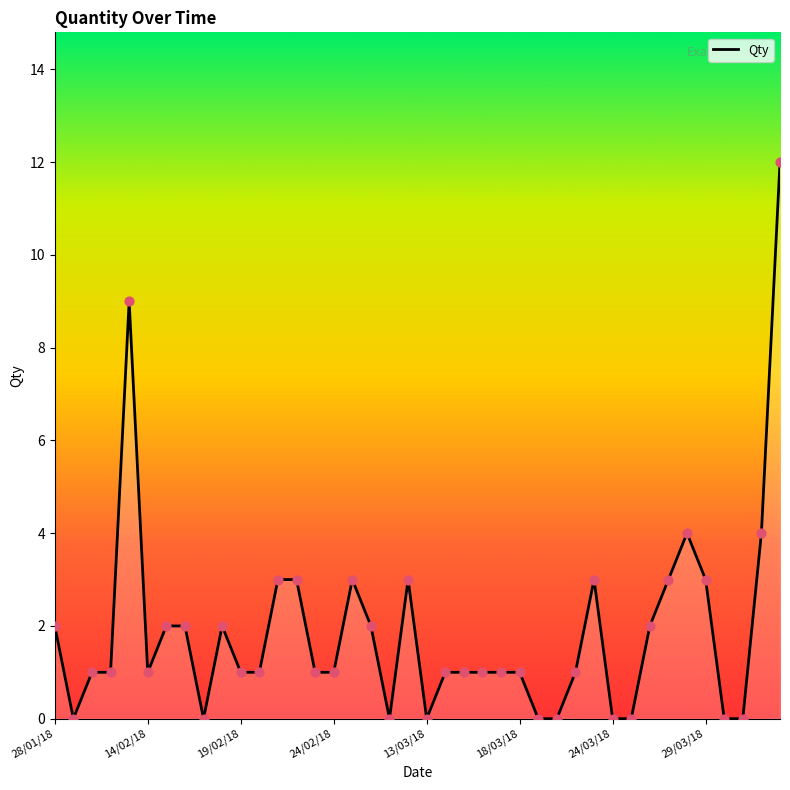

What is the greatest value displayed?

12